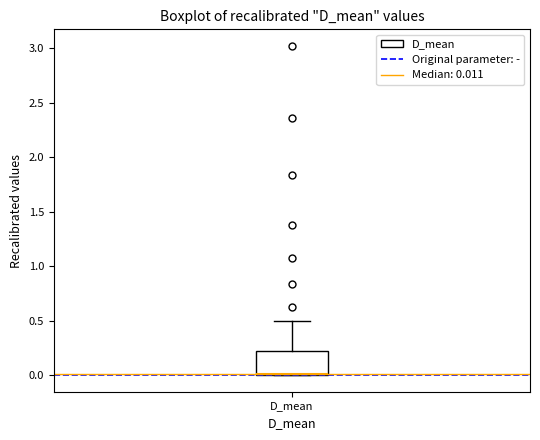

Read this box plot against the y-axis: the position of the median line, the range covered by the box, and the ends of both whiskers. The values are not printed on the chart, so give them approximately, as read against the axis.

median 0.0 (drawn on the box's lower edge), box 0.0 to 0.2, whiskers 0.0 to 0.5